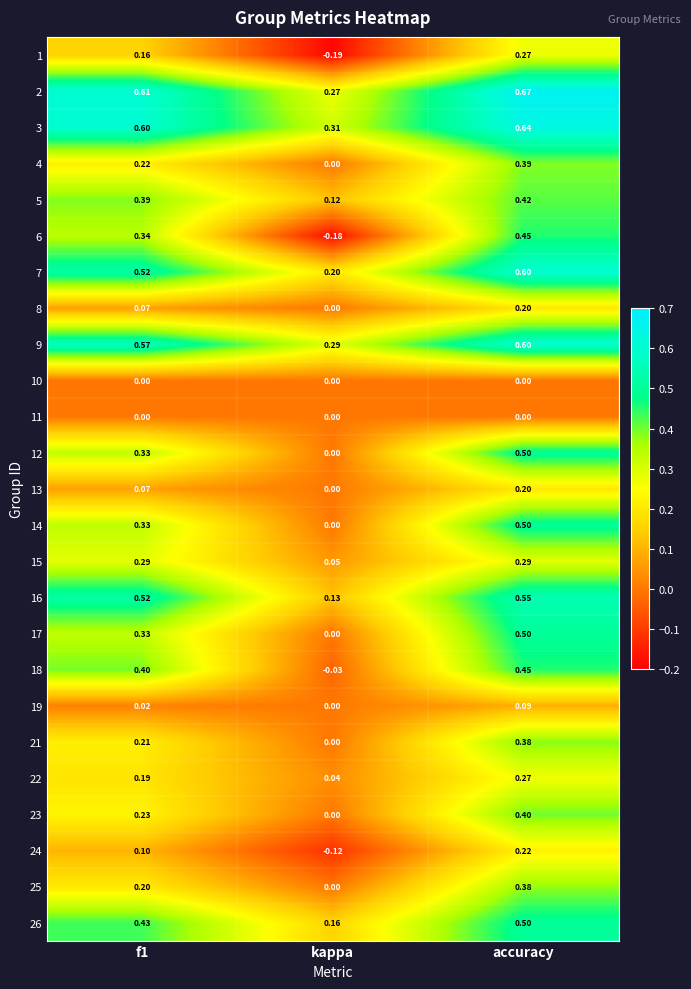

Where is 3 nearest to the value 0?

kappa